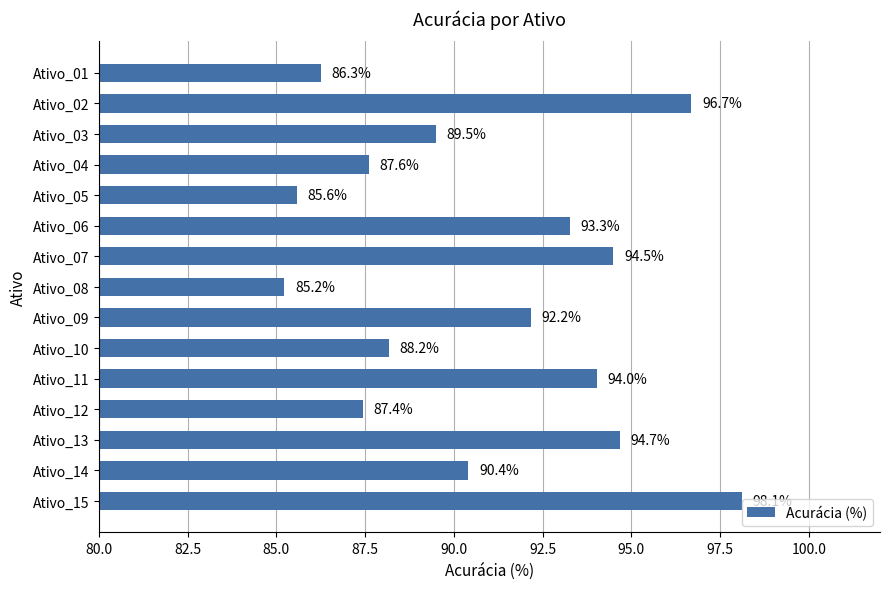

At which category does the chart reach its peak across all series?

Ativo_15